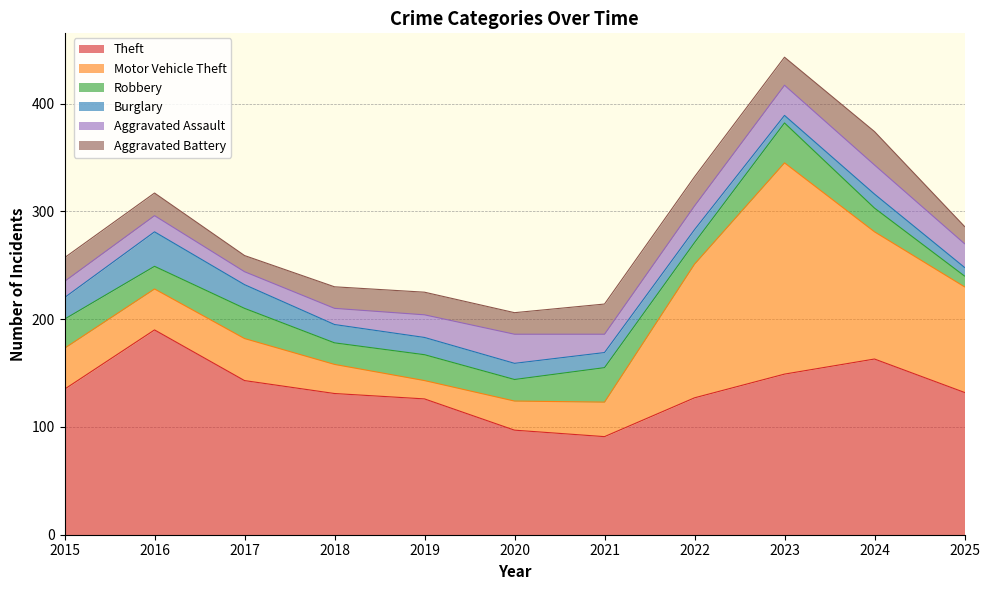

Which series changed the most between 2017 and 2020?

Theft